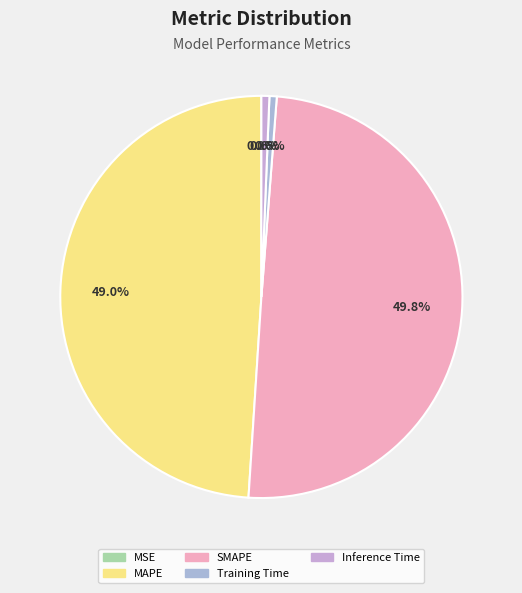

To the nearest percent, what is the combined percentage of Training Time and Inference Time?

1%